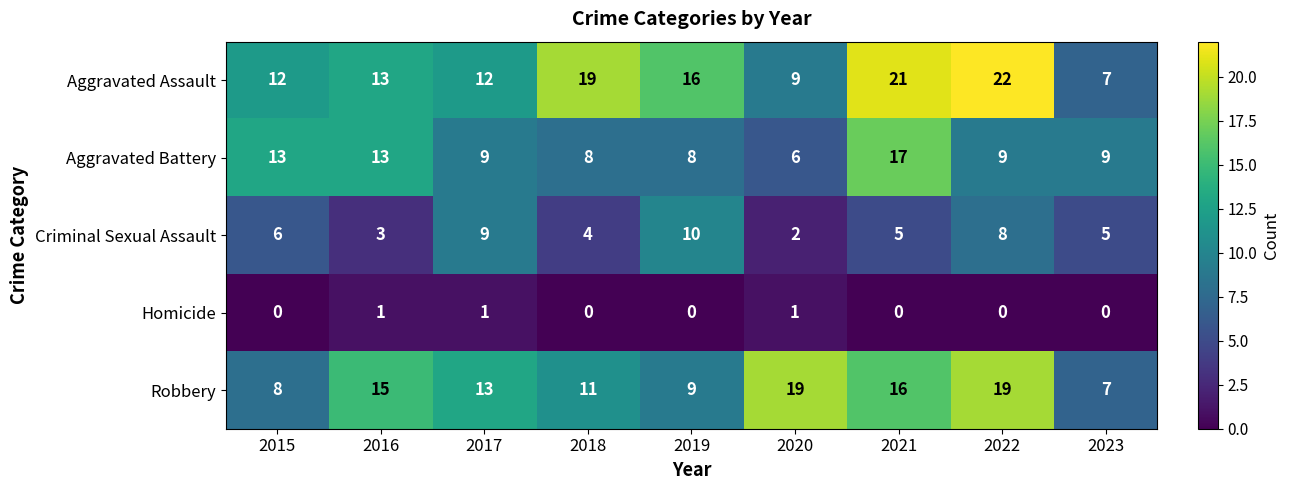

What is the total value across all series at 2023?

28